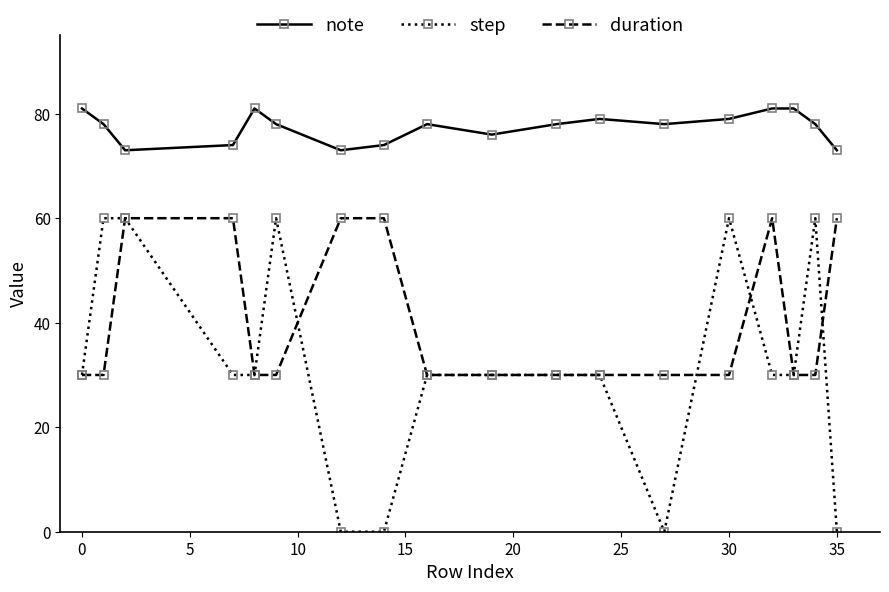

True or false: note has more than 1 interior local peaks.

True